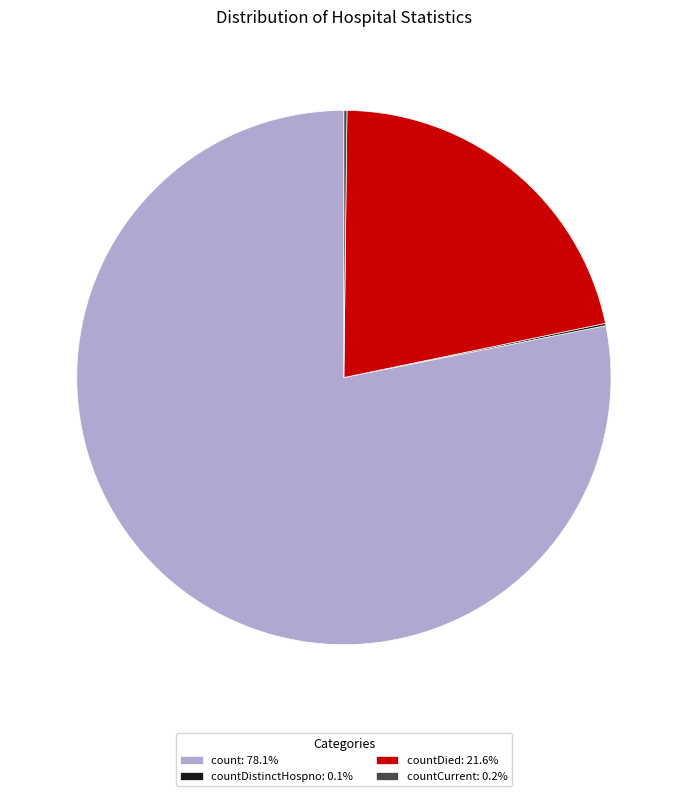

Is there any slice that represents more than half of the pie?

Yes